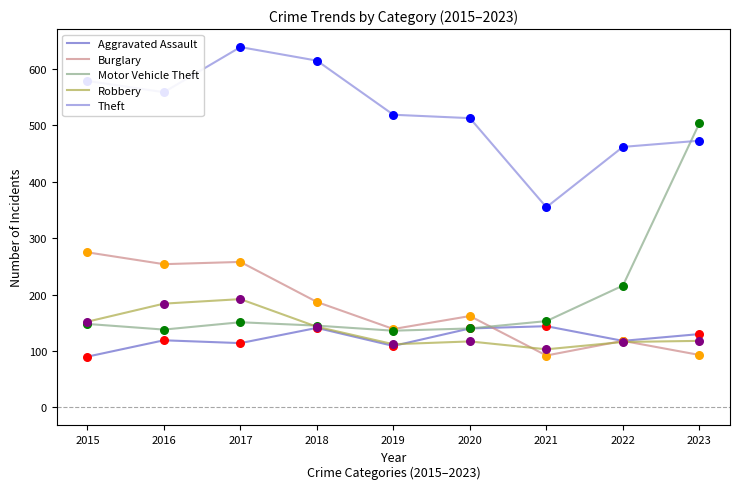

What is the total value across all series at 2015?

1244